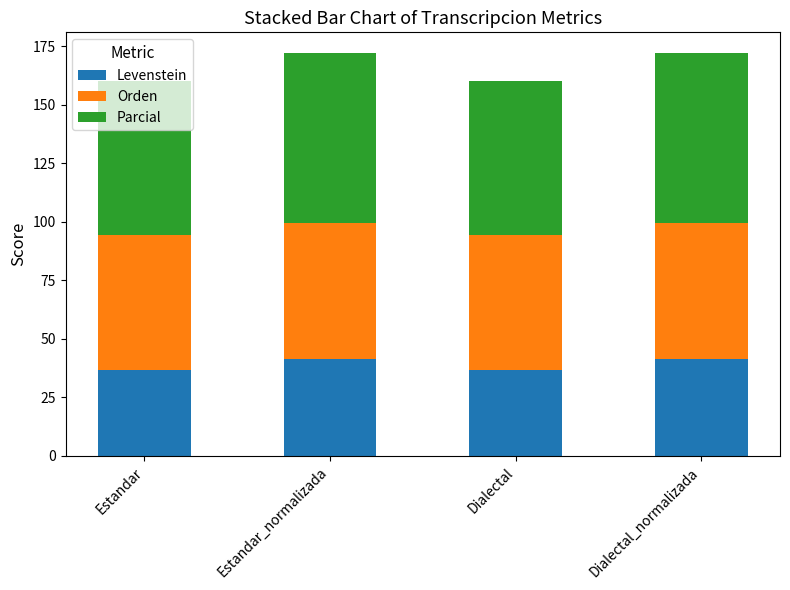

Does the chart contain stacked bars?

Yes